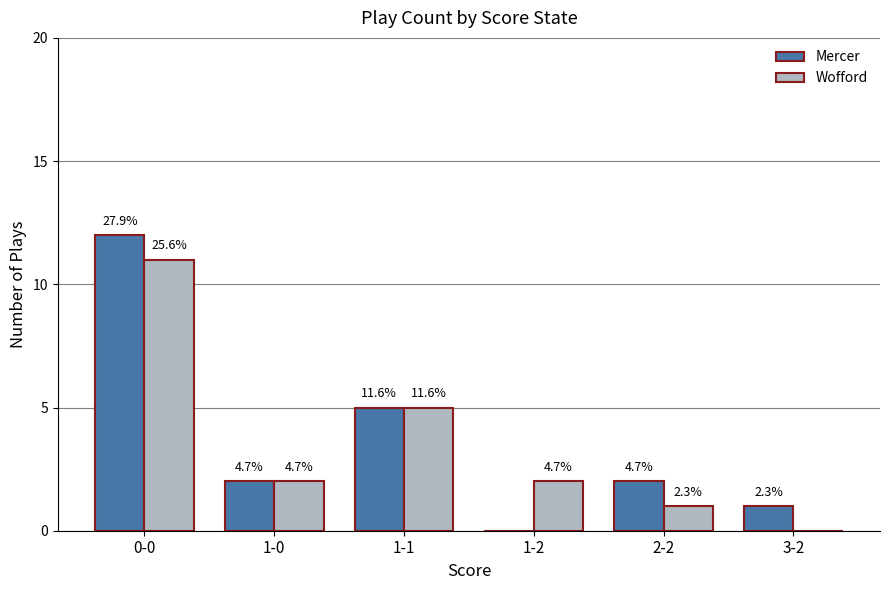

How many groups of bars are there?

6